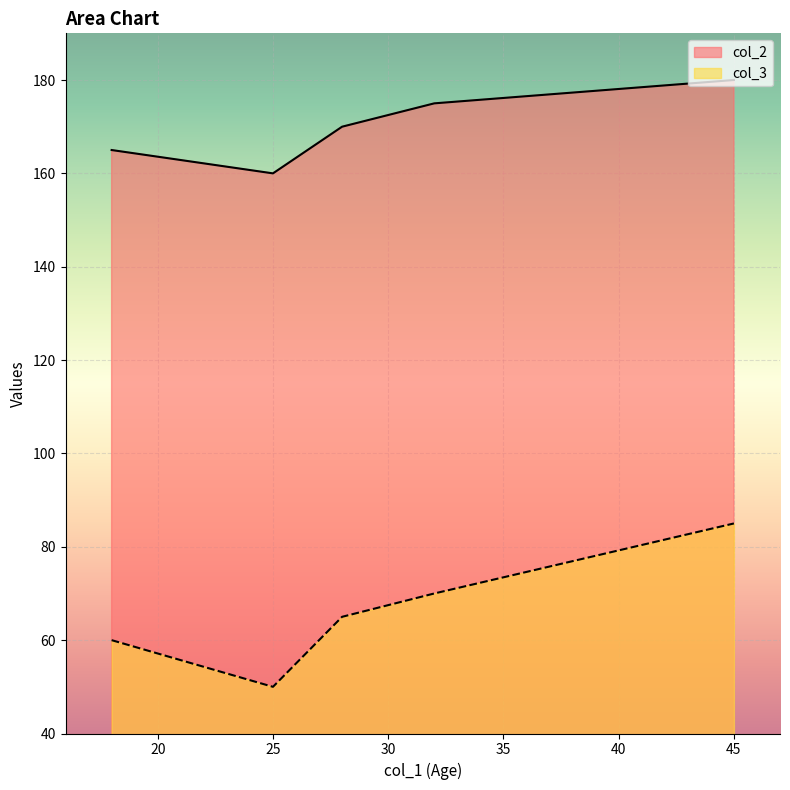

What is the highest value of the col_2 series?

180